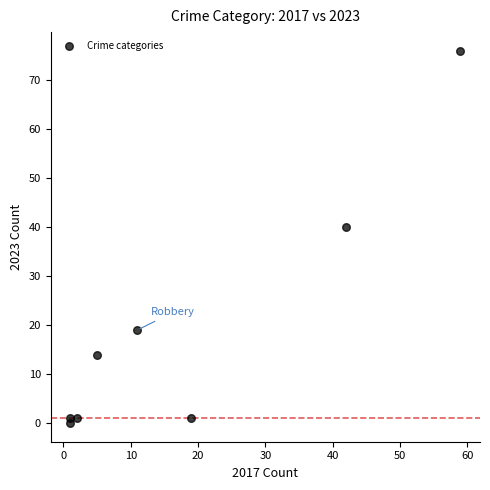

What is the average Y value?

19